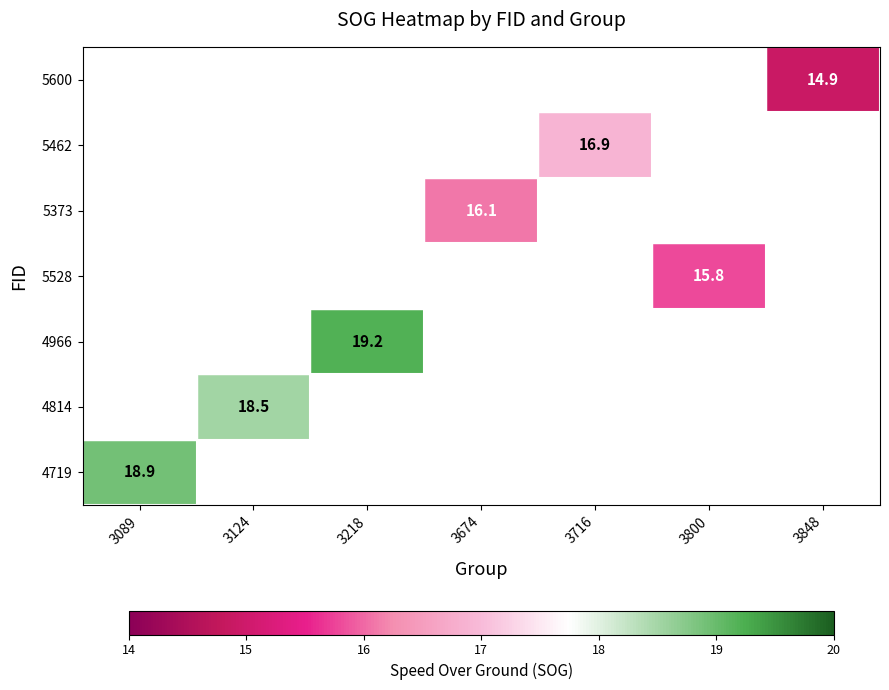

The value of 4719 at 3089 is 26.5. True or false?

False